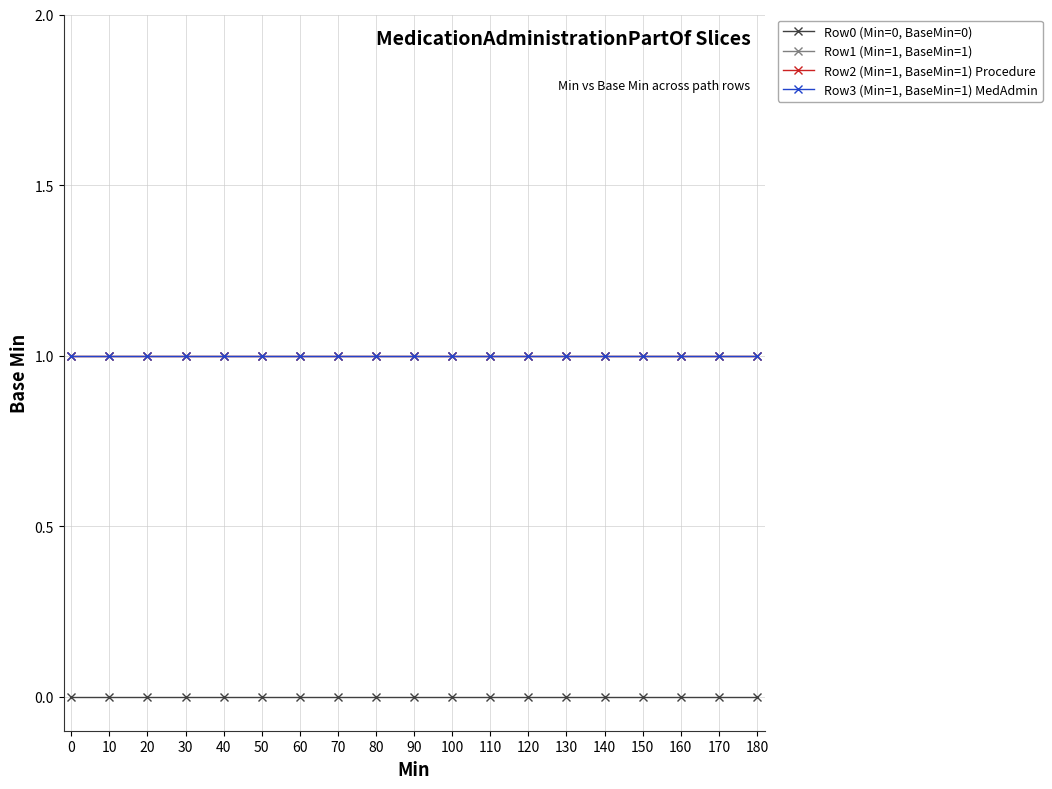

True or false: Row3 (Min=1, BaseMin=1) MedAdmin and Row0 (Min=0, BaseMin=0) intersect in this chart.

False